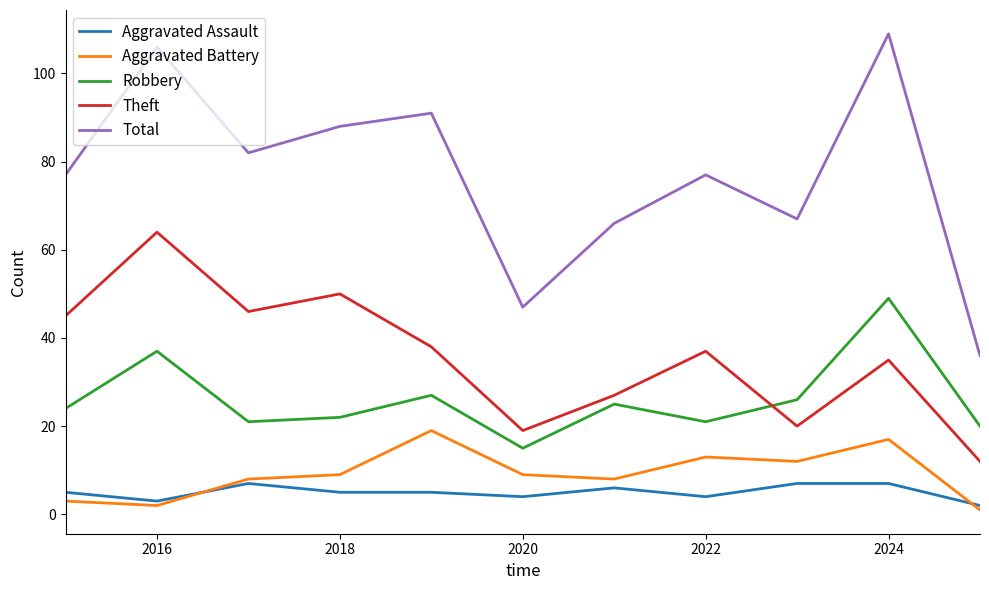

What is the greatest value displayed?

109